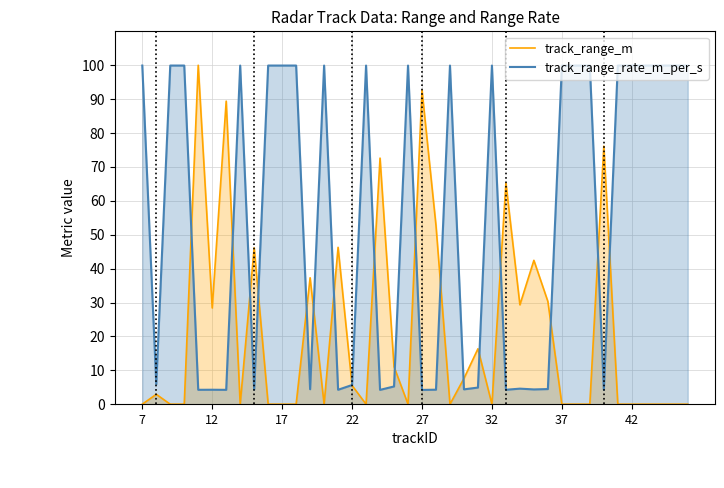

How many lines are shown in the chart?

2